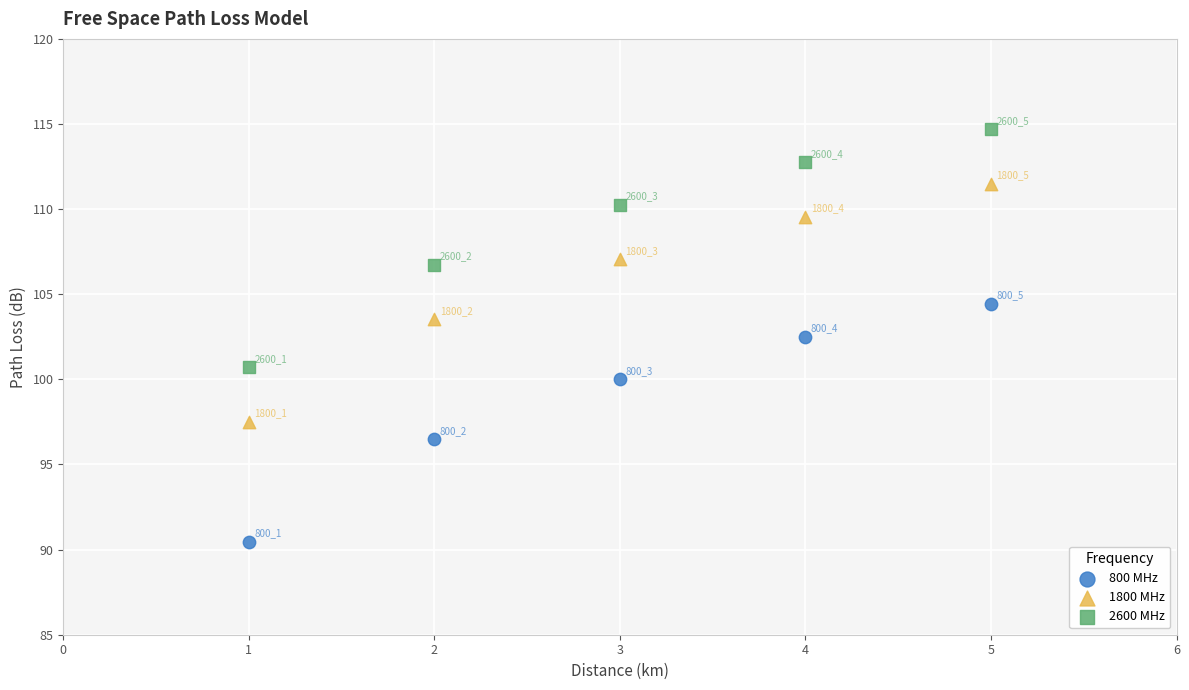

In the 2600 MHz series, what Y value is closest to 107?

106.7